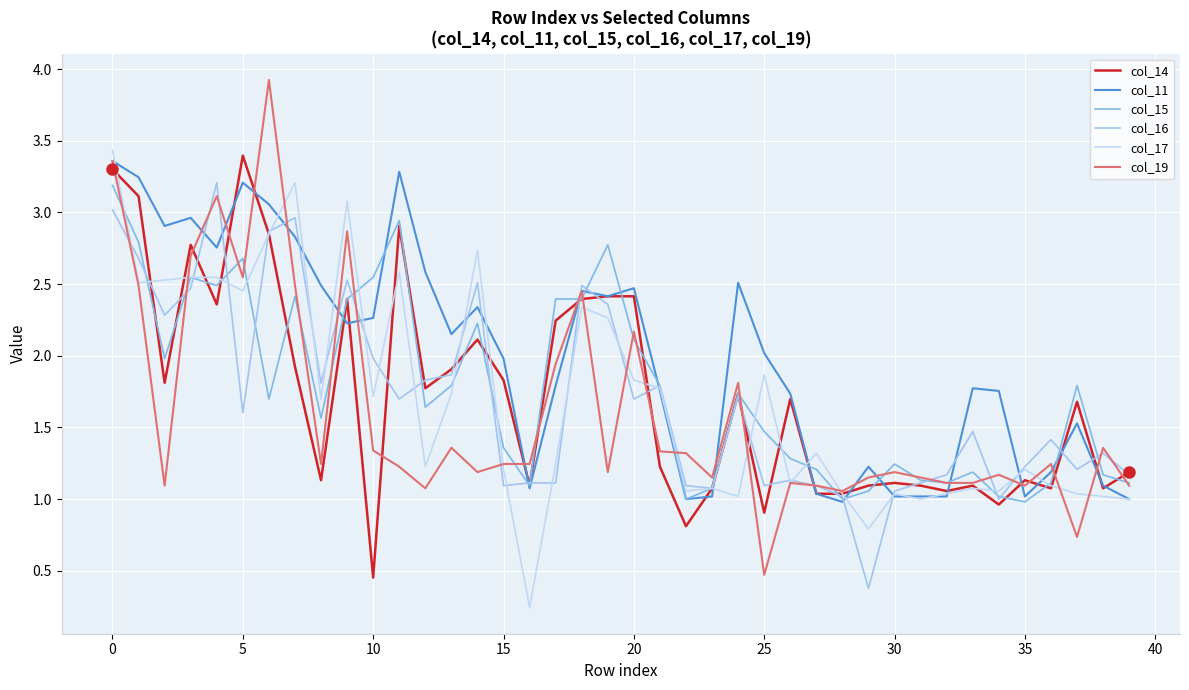

Which series has the largest range (max minus min)?

col_19